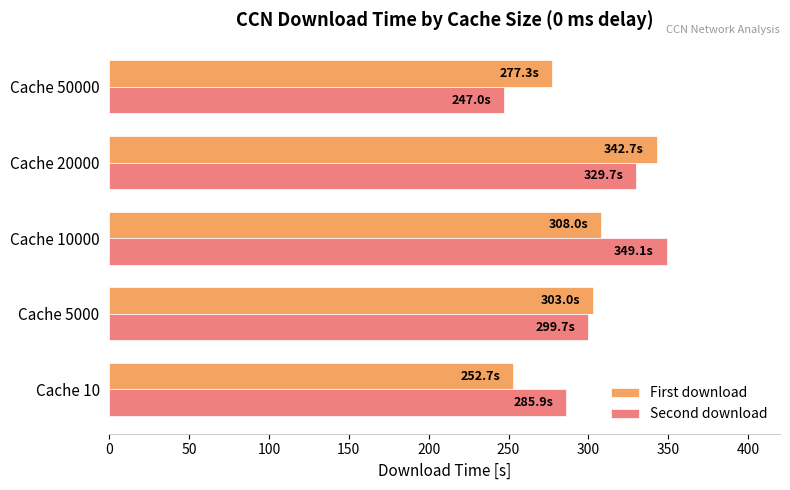

The value of First download at Cache 50000 is 180.5. True or false?

False